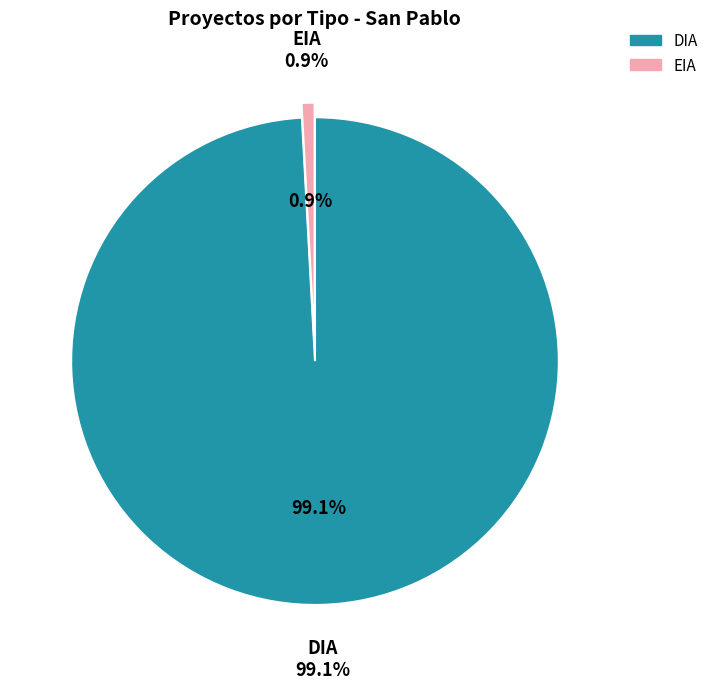

Do EIA and DIA together represent more than half of the pie?

Yes